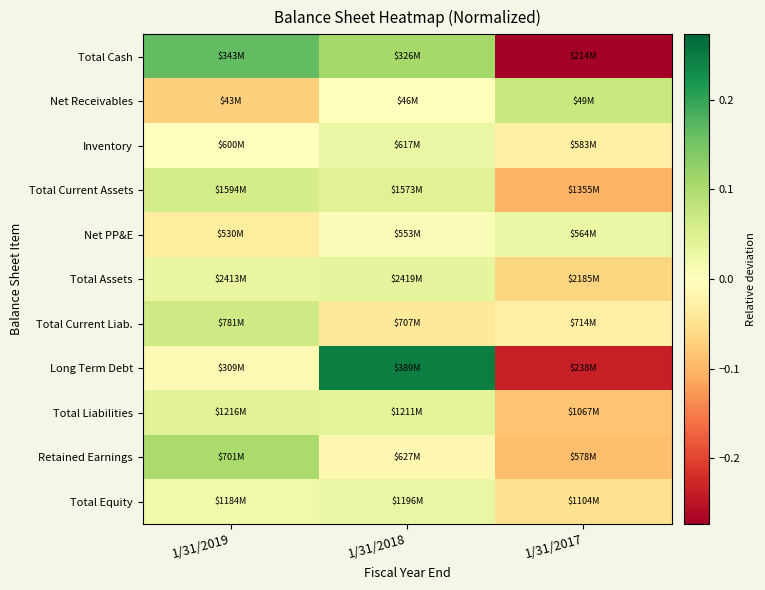

Reading right to left, list all the values displayed in this chart.

Total Cash: 1/31/2017=-0.3	1/31/2018=0.1	1/31/2019=0.2
Net Receivables: 1/31/2017=0.1	1/31/2018=0.0	1/31/2019=-0.1
Inventory: 1/31/2017=-0.0	1/31/2018=0.0	1/31/2019=-0.0
Total Current Assets: 1/31/2017=-0.1	1/31/2018=0.0	1/31/2019=0.1
Net PP&E: 1/31/2017=0.0	1/31/2018=0.0	1/31/2019=-0.0
Total Assets: 1/31/2017=-0.1	1/31/2018=0.0	1/31/2019=0.0
Total Current Liab.: 1/31/2017=-0.0	1/31/2018=-0.0	1/31/2019=0.1
Long Term Debt: 1/31/2017=-0.2	1/31/2018=0.2	1/31/2019=-0.0
Total Liabilities: 1/31/2017=-0.1	1/31/2018=0.0	1/31/2019=0.0
Retained Earnings: 1/31/2017=-0.1	1/31/2018=-0.0	1/31/2019=0.1
Total Equity: 1/31/2017=-0.0	1/31/2018=0.0	1/31/2019=0.0